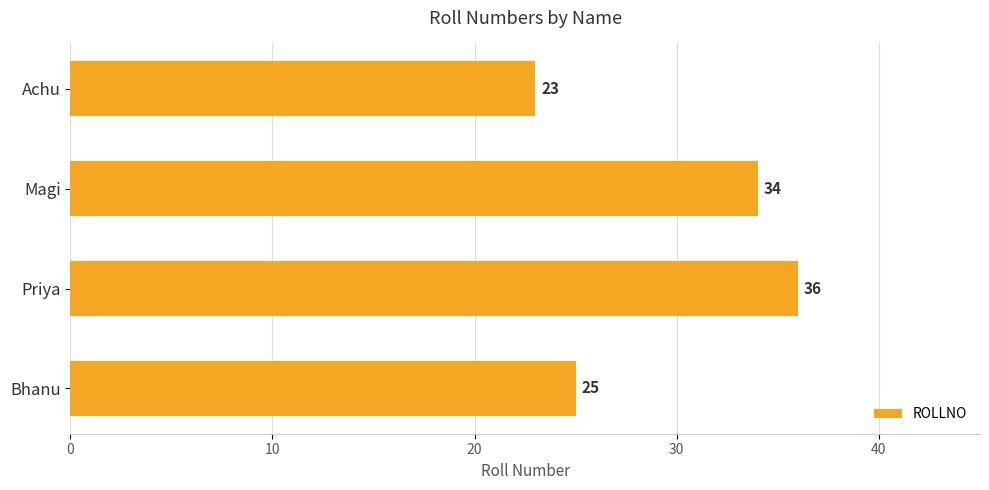

What is the minimum value shown in the chart?

23